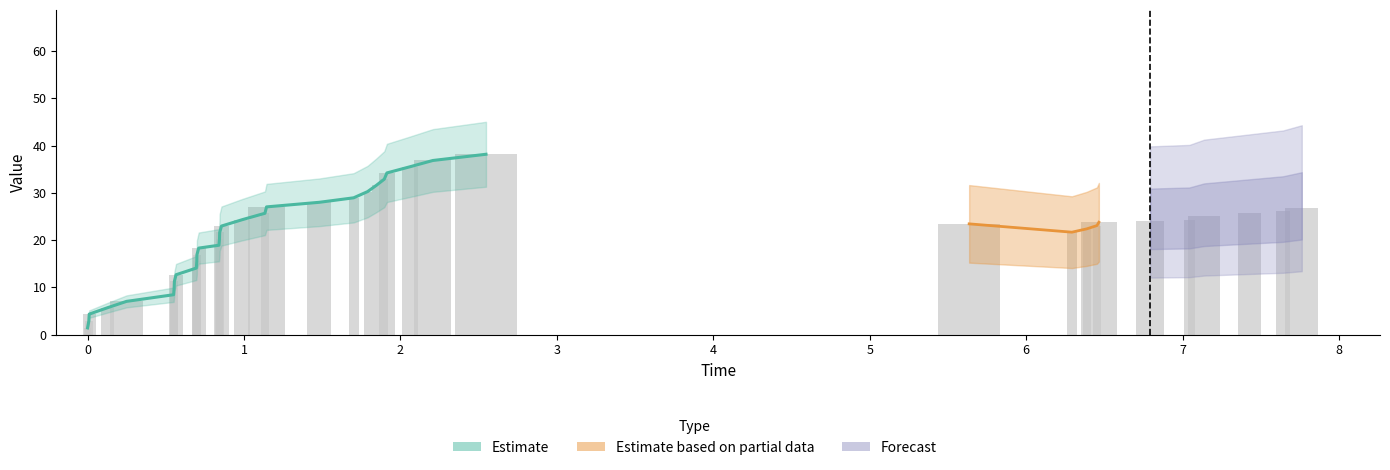

What is the average value?

21.3